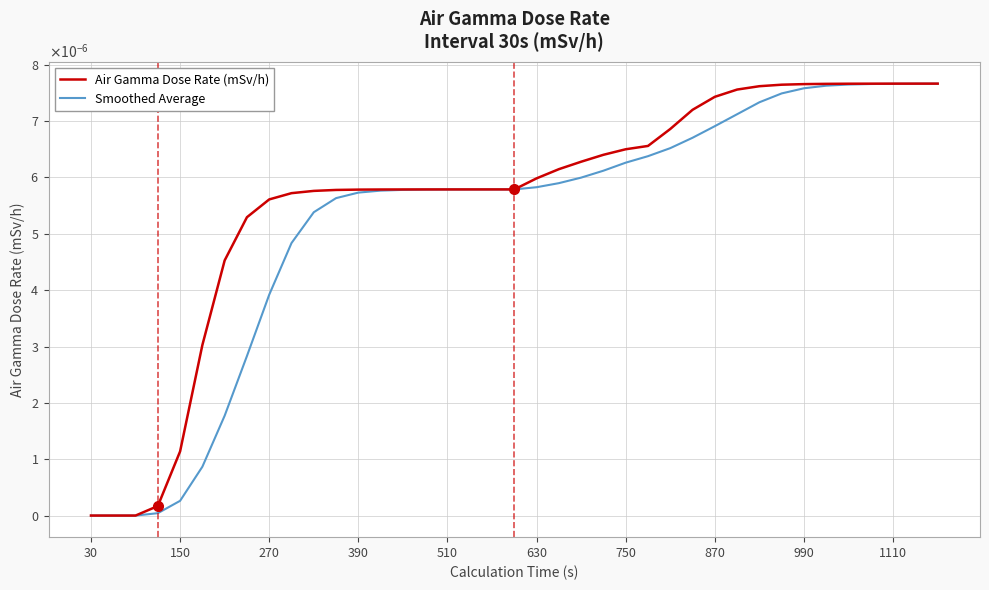

Where is Air Gamma Dose Rate (mSv/h) nearest to the value 0?

30